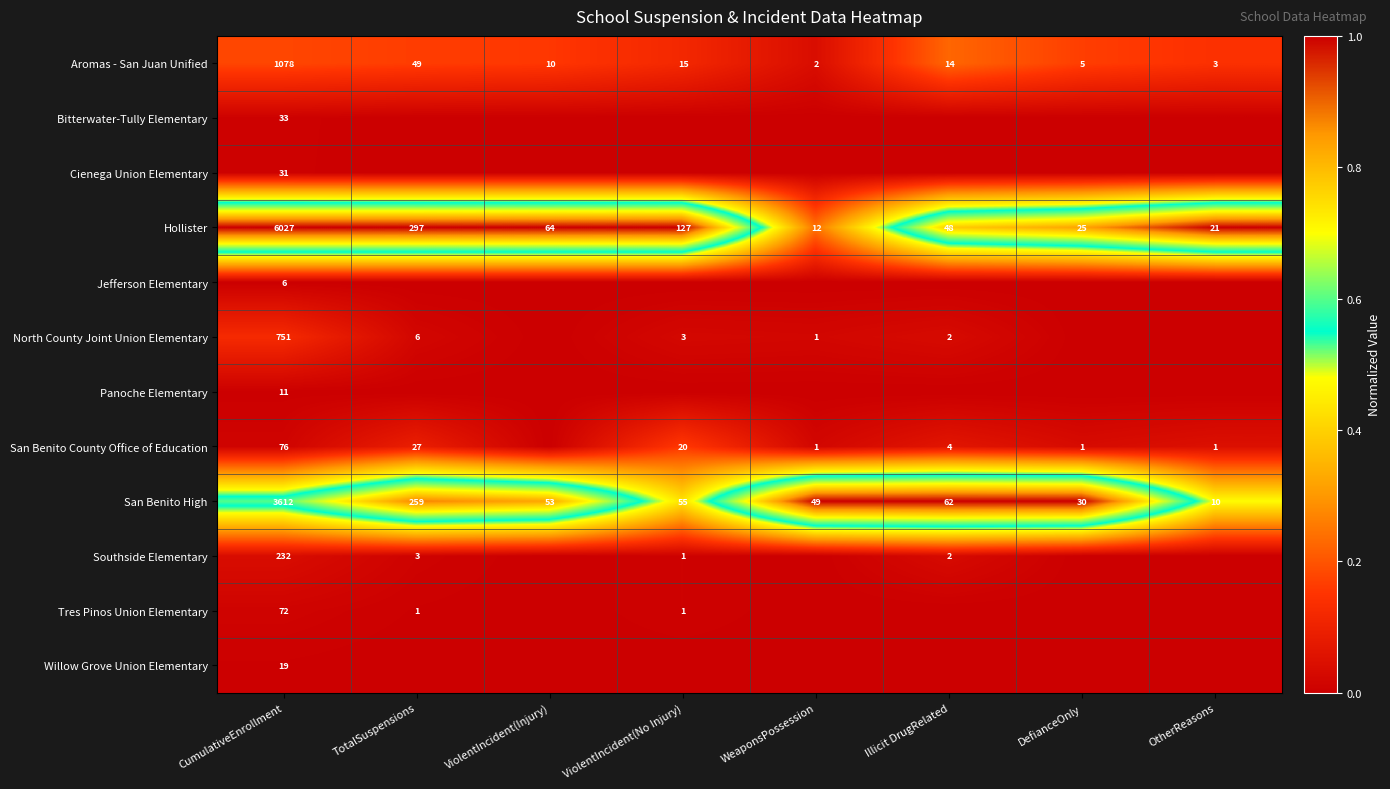

Rank the categories by Hollister value from highest to lowest.

CumulativeEnrollment, TotalSuspensions, ViolentIncident(No Injury), ViolentIncident(Injury), Illicit DrugRelated, DefianceOnly, OtherReasons, WeaponsPossession